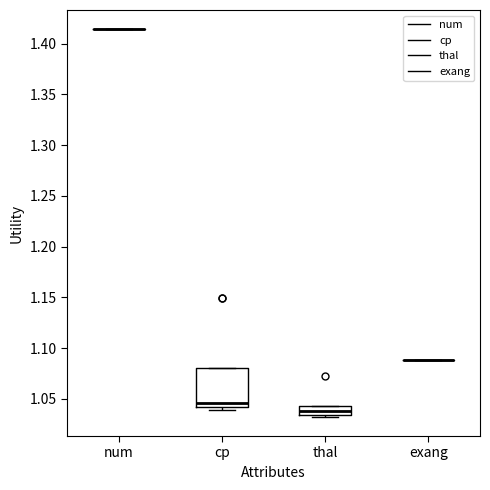

Where is the upper edge of the box for cp on the y-axis? The values are not printed on the chart, so give them approximately, as read against the axis.

1.080